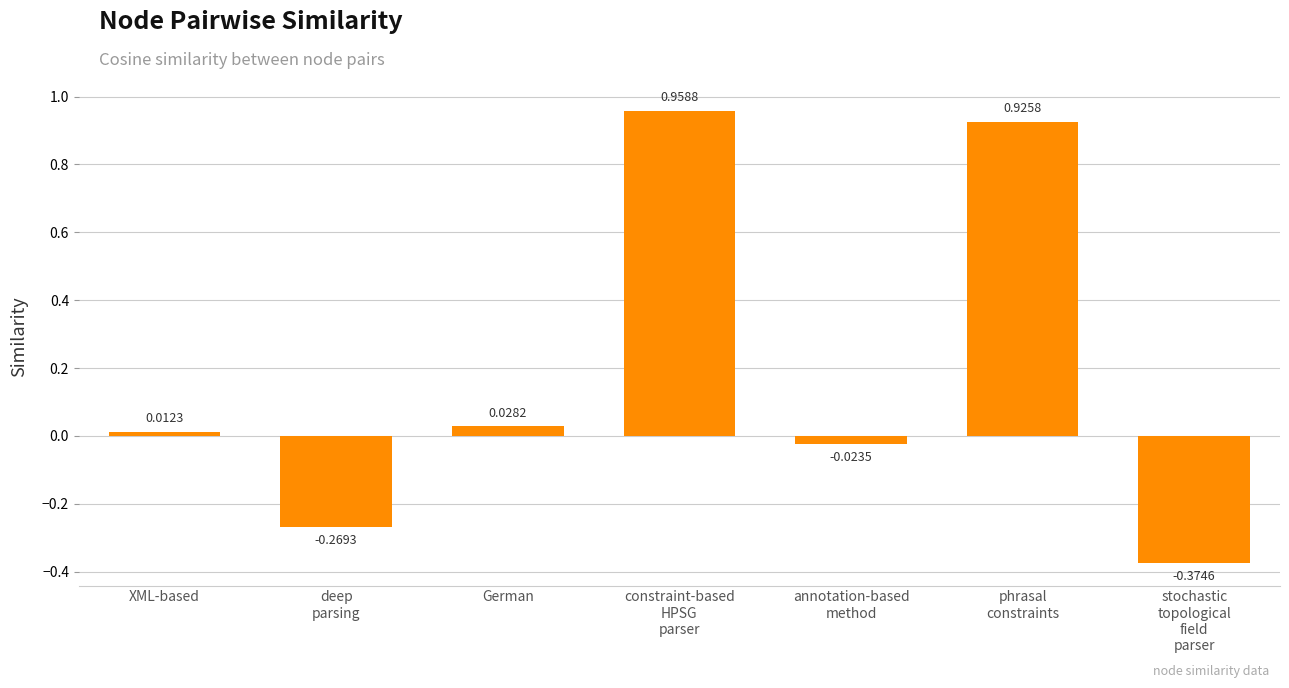

List the labels in order of value, largest first.

constraint-based
HPSG
parser, phrasal
constraints, German, XML-based, annotation-based
method, deep
parsing, stochastic
topological
field
parser